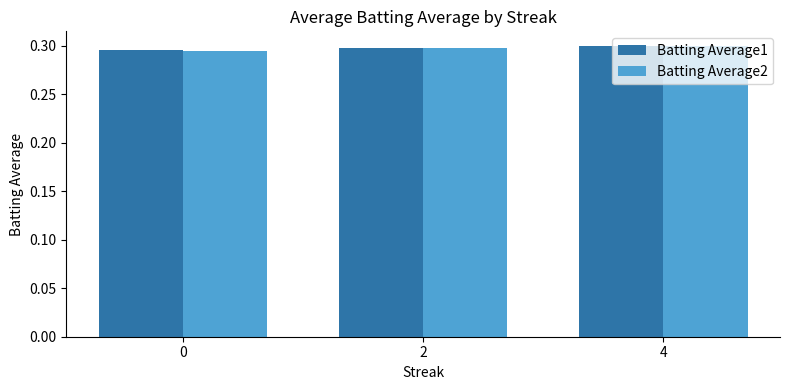

Count the number of data series in this chart.

2